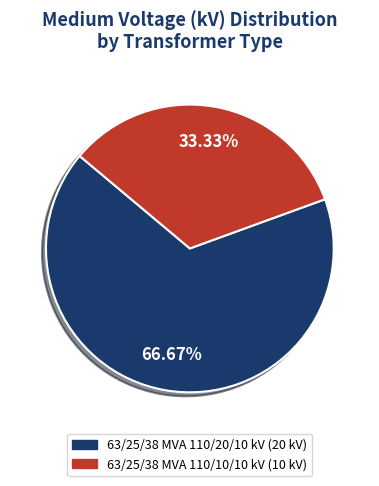

To the nearest percent, what is the combined percentage of 63/25/38 MVA 110/20/10 kV and 63/25/38 MVA 110/10/10 kV?

100%